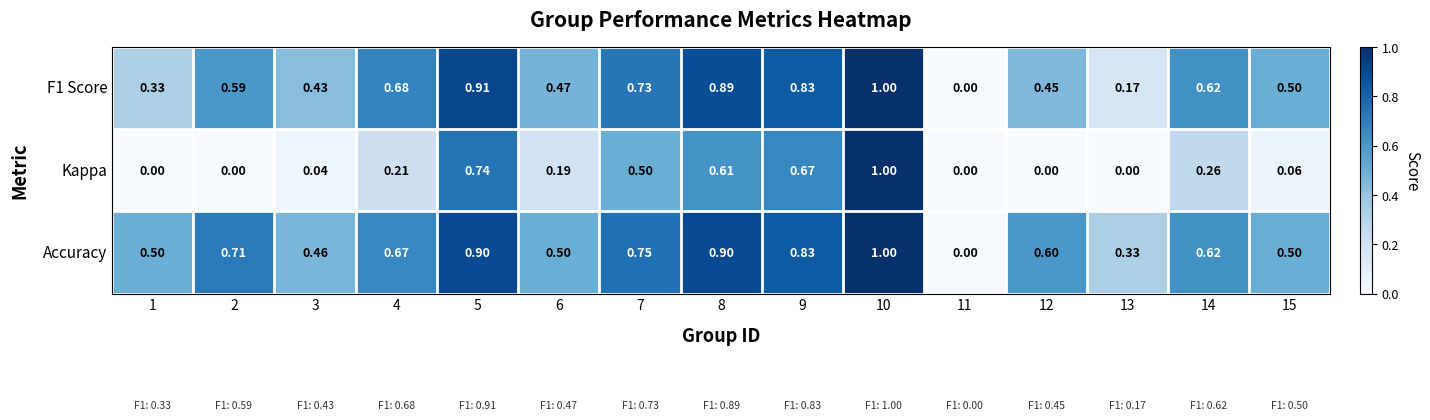

Between 4 and 10, which series saw the biggest shift?

Kappa